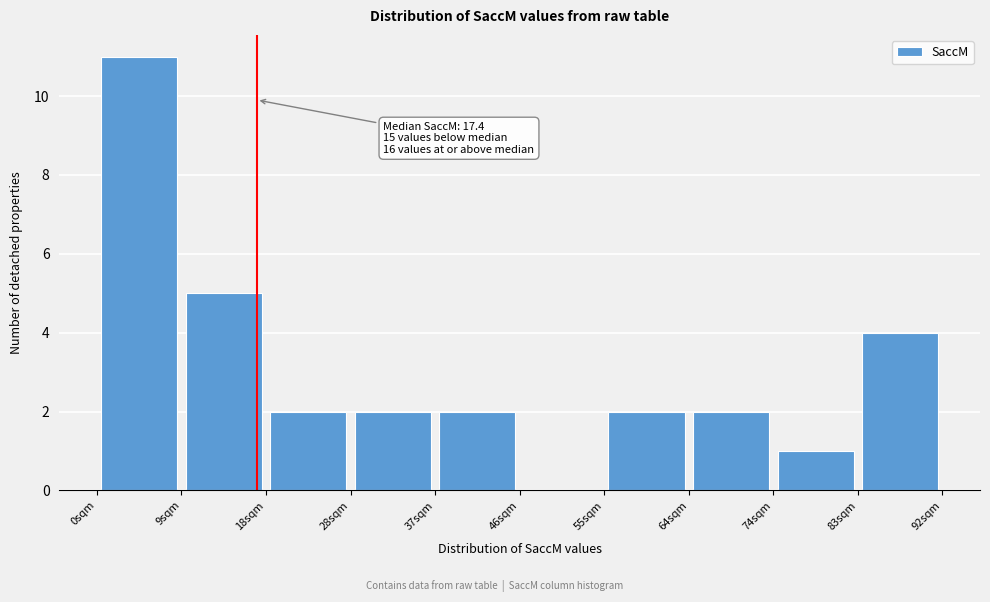

Which range on the x-axis has the tallest bar?

0 to 9